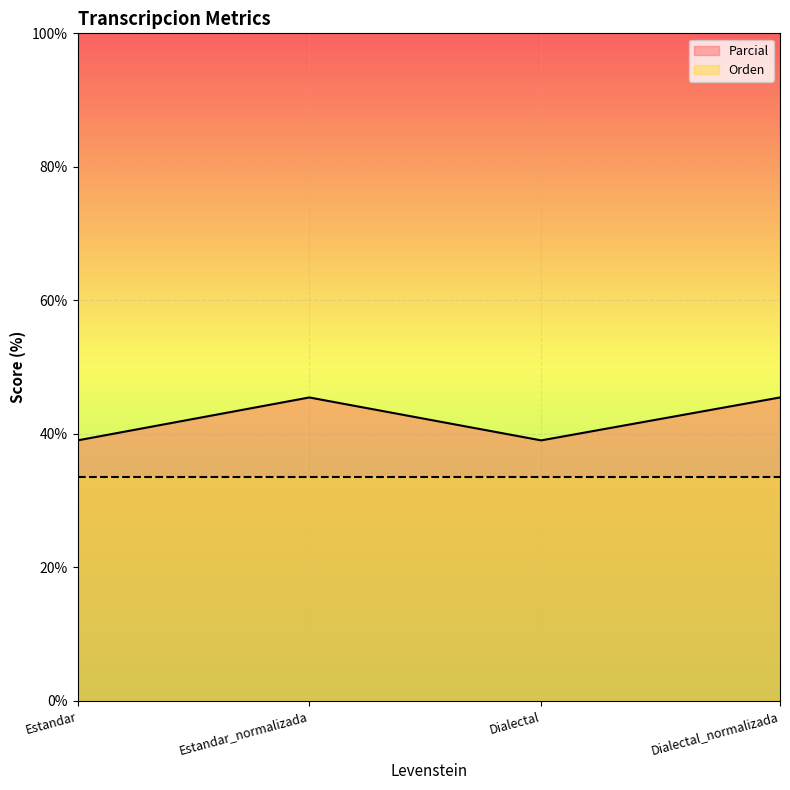

At which category does the chart reach its minimum across all series?

Estandar